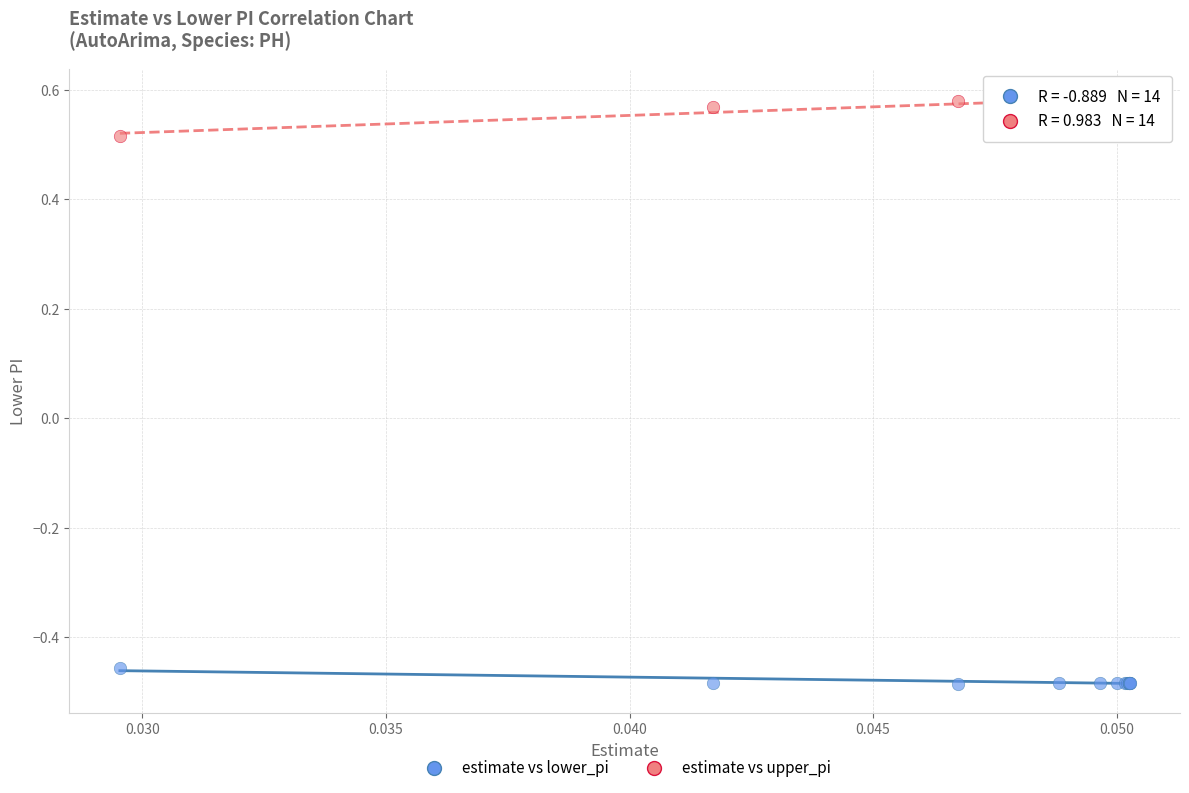

Which series has the largest Y range (max minus min)?

estimate vs upper_pi